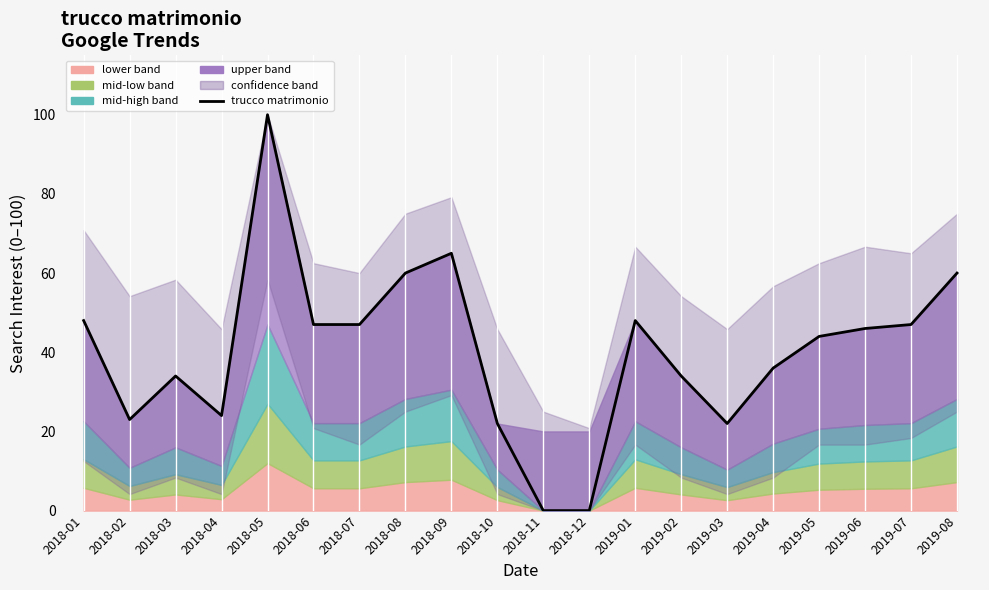

What is the maximum value shown in the chart?

100